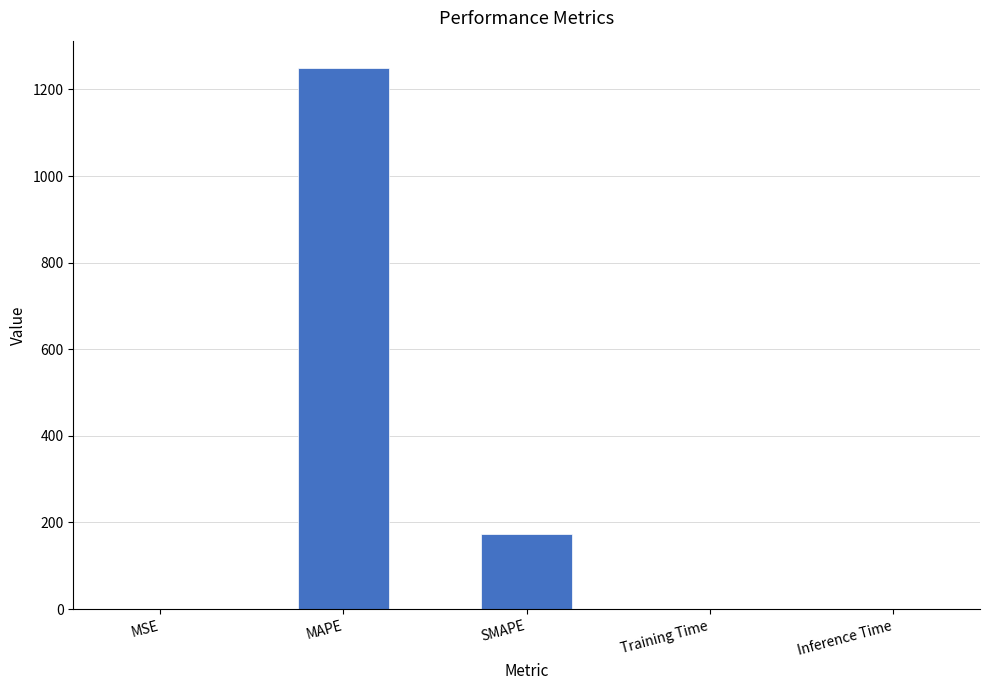

What is the maximum value shown in the chart?

1250.3